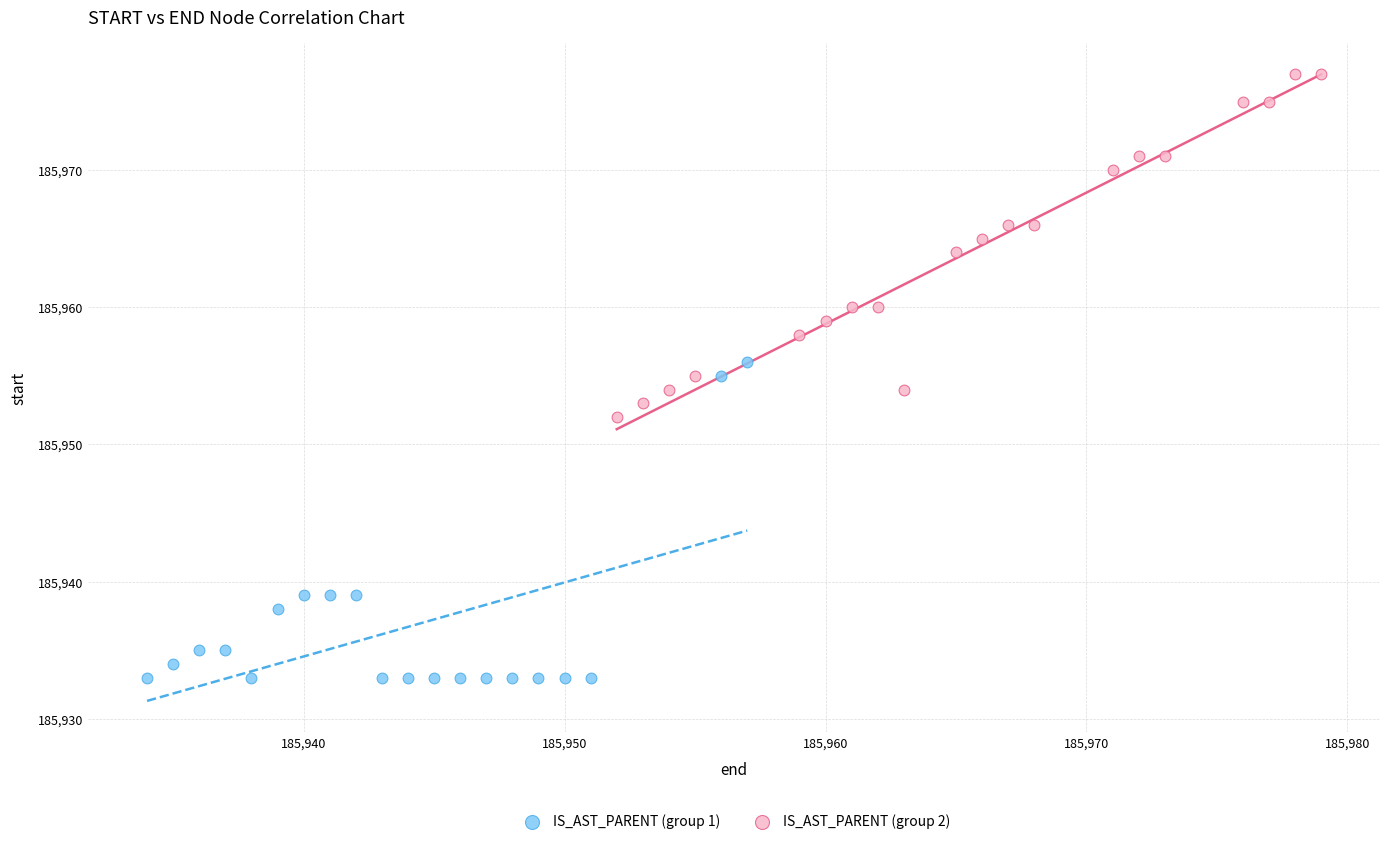

Which series reaches the minimum Y coordinate?

IS_AST_PARENT (group 1)